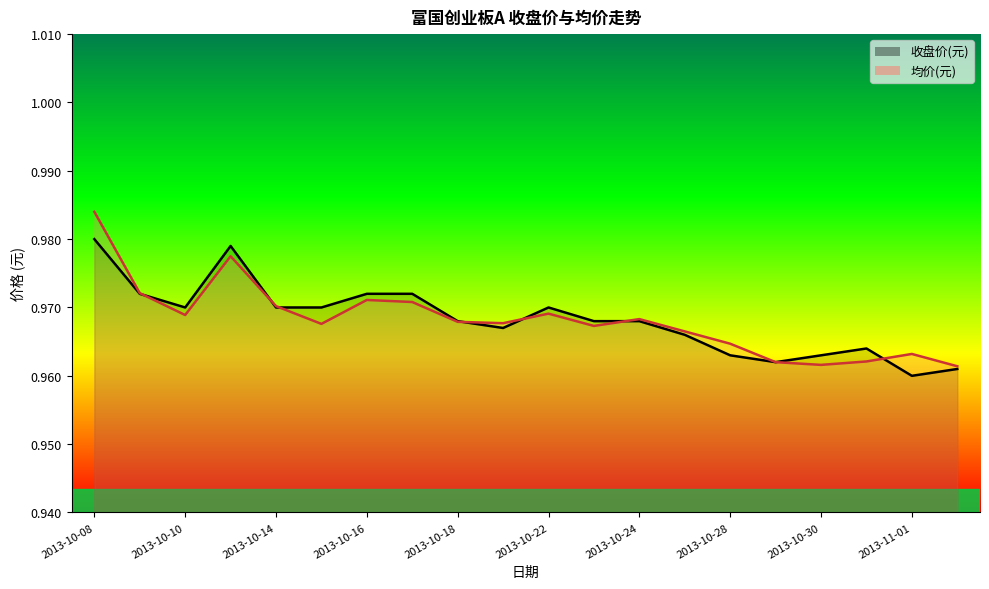

What is the sum of the 均价(元) values at 2013-10-23 and 2013-10-18?

1.9